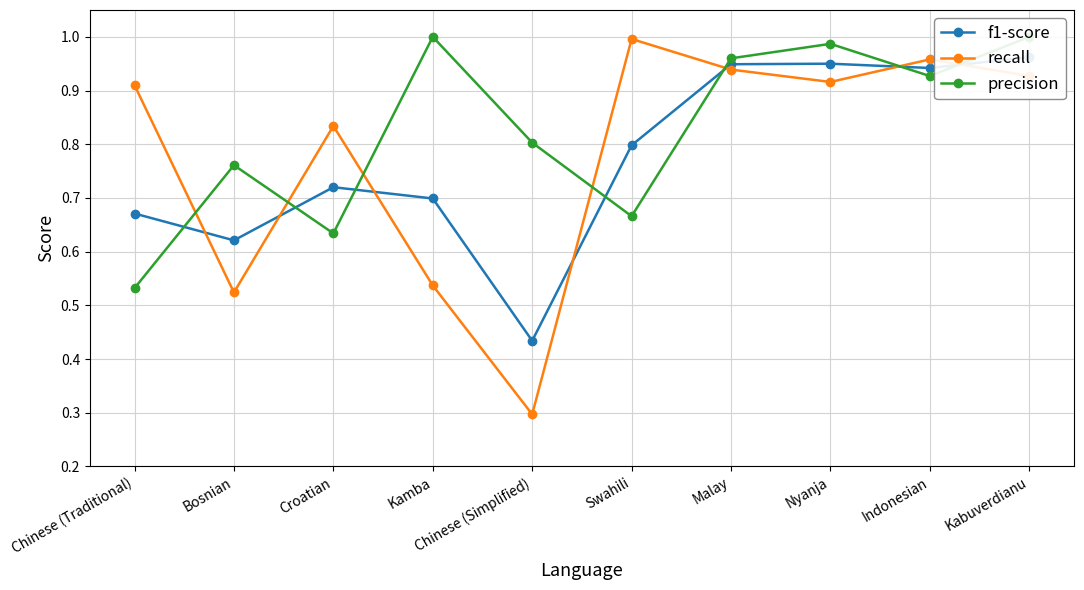

Where is f1-score nearest to the value 0?

Chinese (Simplified)